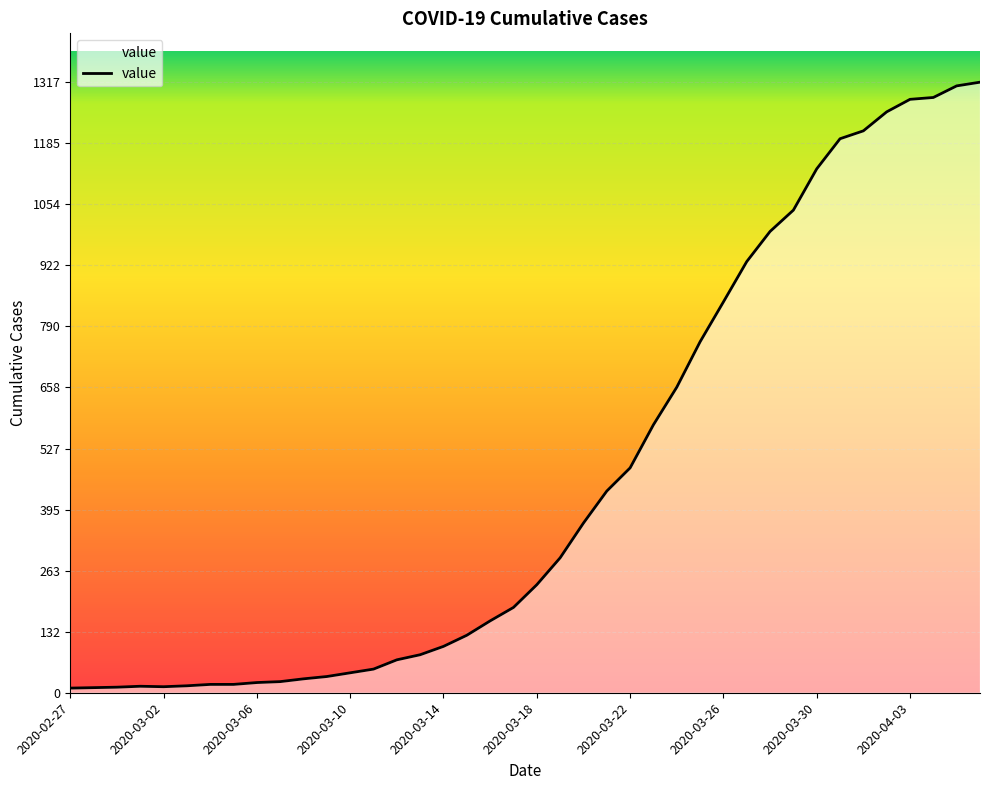

What is the maximum value shown in the chart?

1317